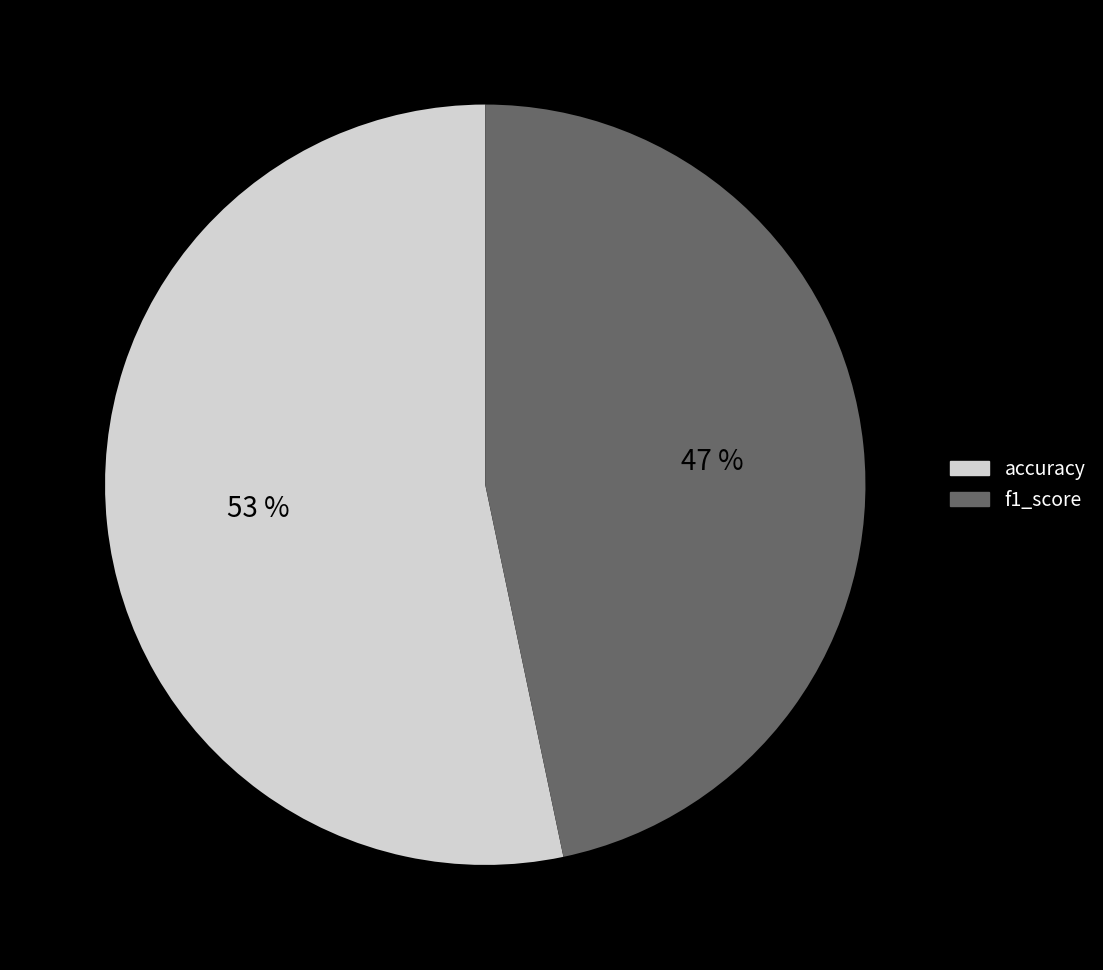

The accuracy slice represents 64% of the pie. True or false?

False